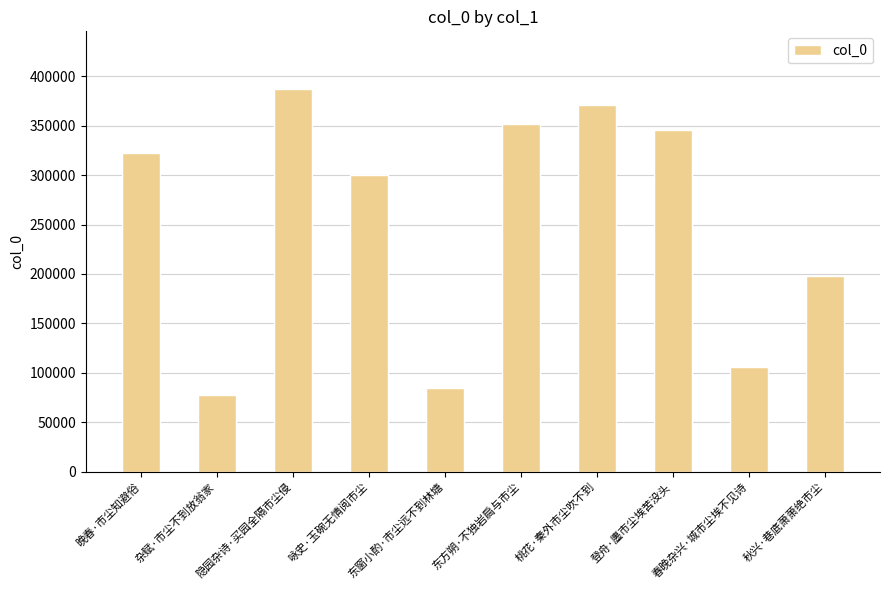

What position from the right is 东方朔·不独岩扃与市尘?

5